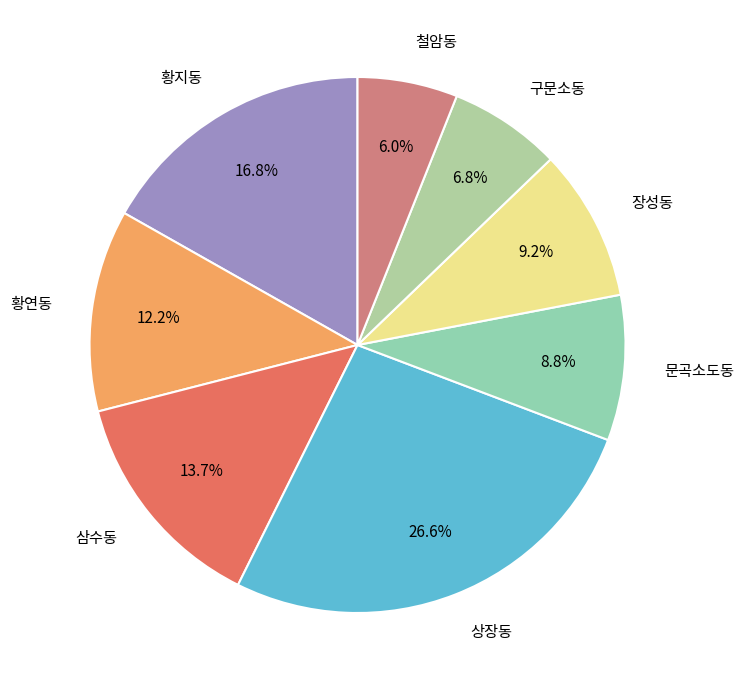

Which has a higher value, 황지동 or 상장동?

상장동